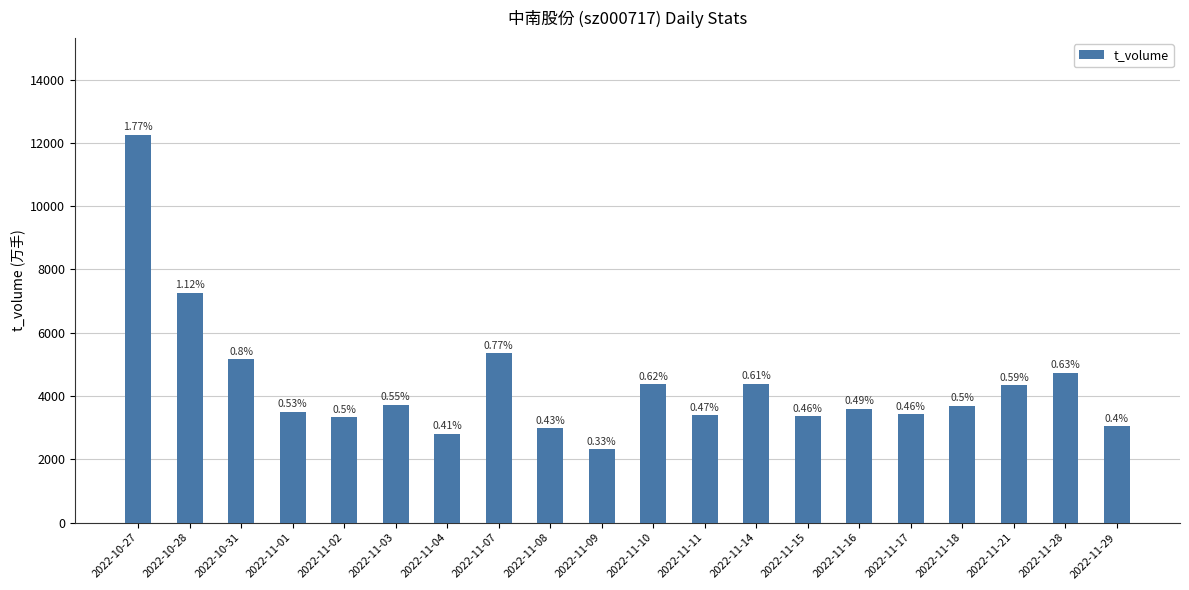

Rank the categories by value from highest to lowest.

2022-10-27, 2022-10-28, 2022-11-07, 2022-10-31, 2022-11-28, 2022-11-14, 2022-11-10, 2022-11-21, 2022-11-03, 2022-11-18, 2022-11-16, 2022-11-01, 2022-11-17, 2022-11-11, 2022-11-15, 2022-11-02, 2022-11-29, 2022-11-08, 2022-11-04, 2022-11-09